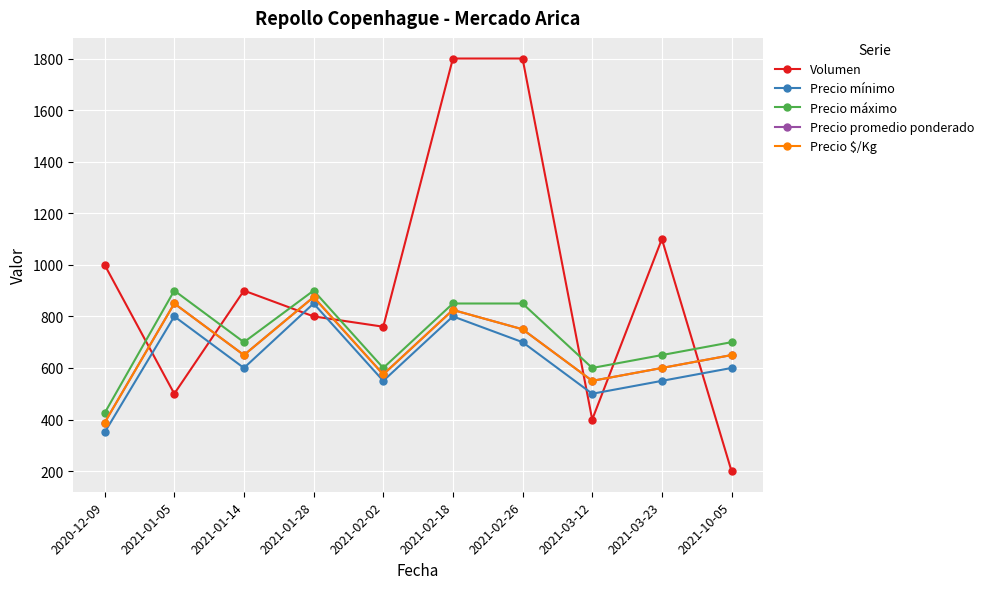

The Volumen series shows 497 at 2021-01-28. True or false?

False